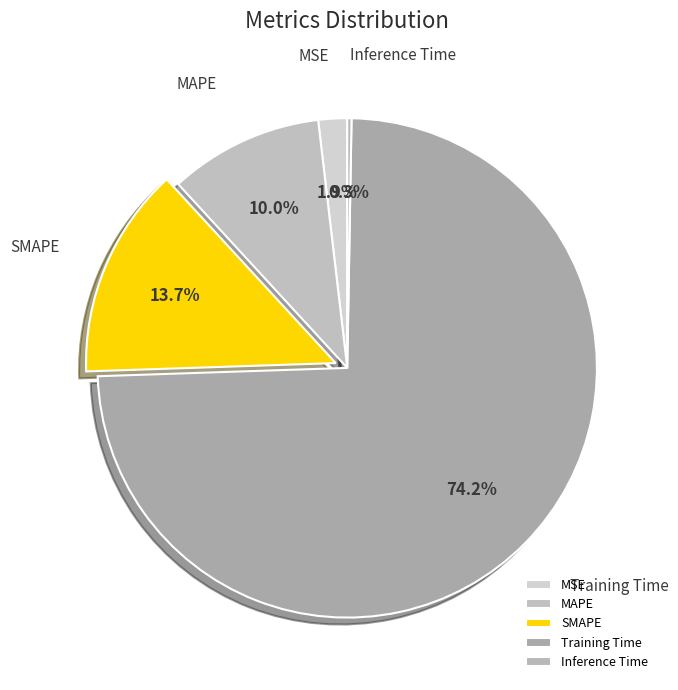

Which has a higher value, SMAPE or Training Time?

Training Time